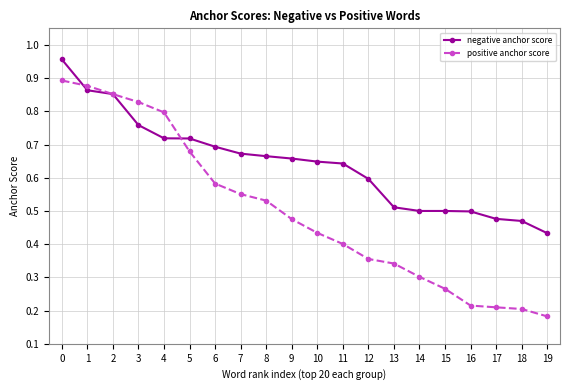

Which series has the largest total across all categories?

negative anchor score